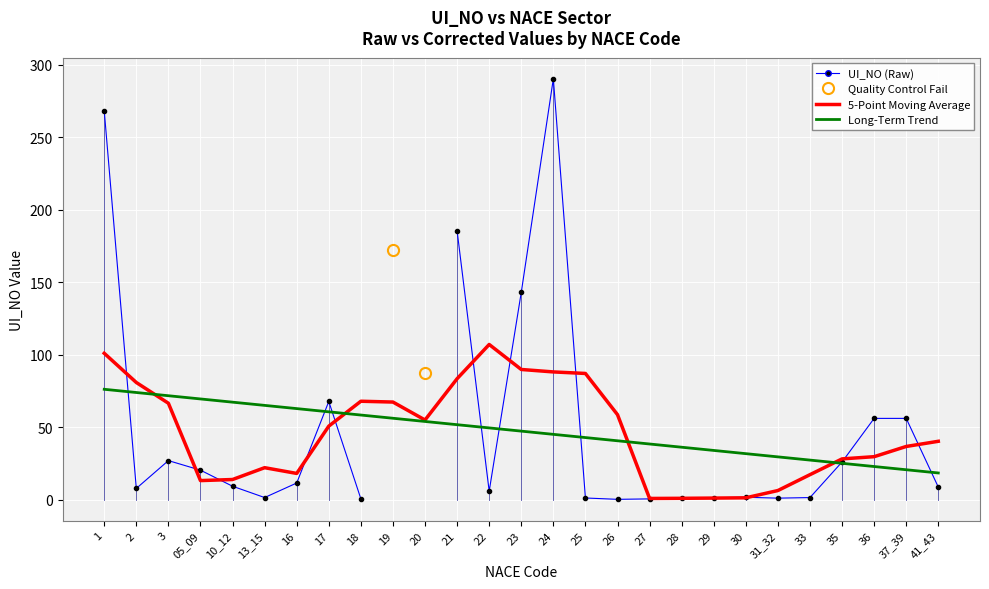

At which label does 5-Point Moving Average reach its minimum?

27